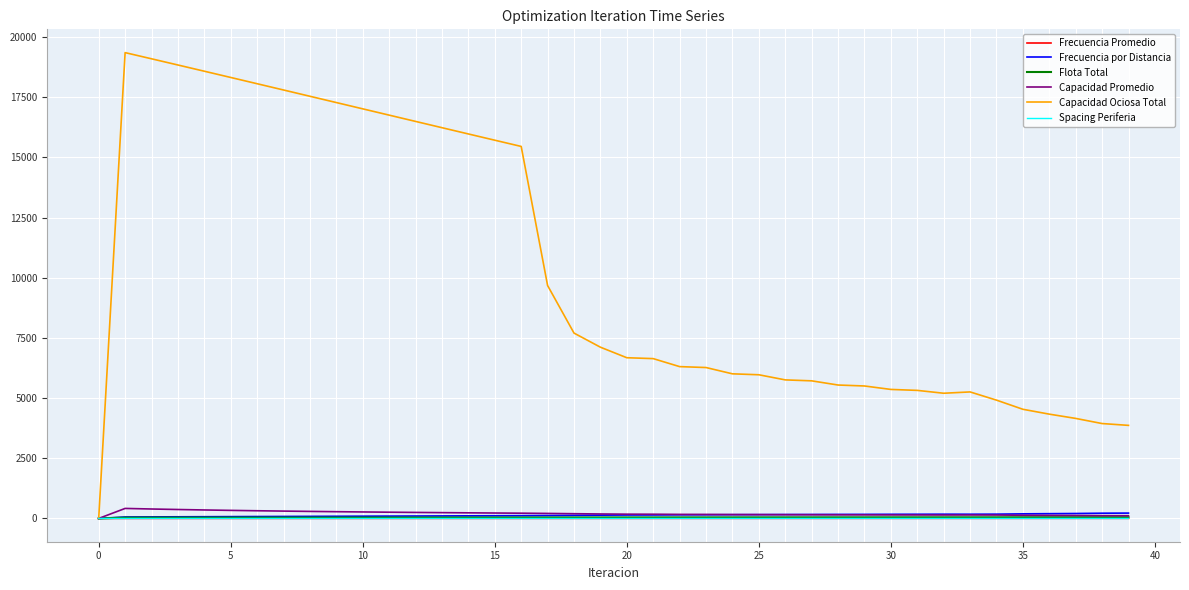

Does the chart have visible grid lines?

Yes